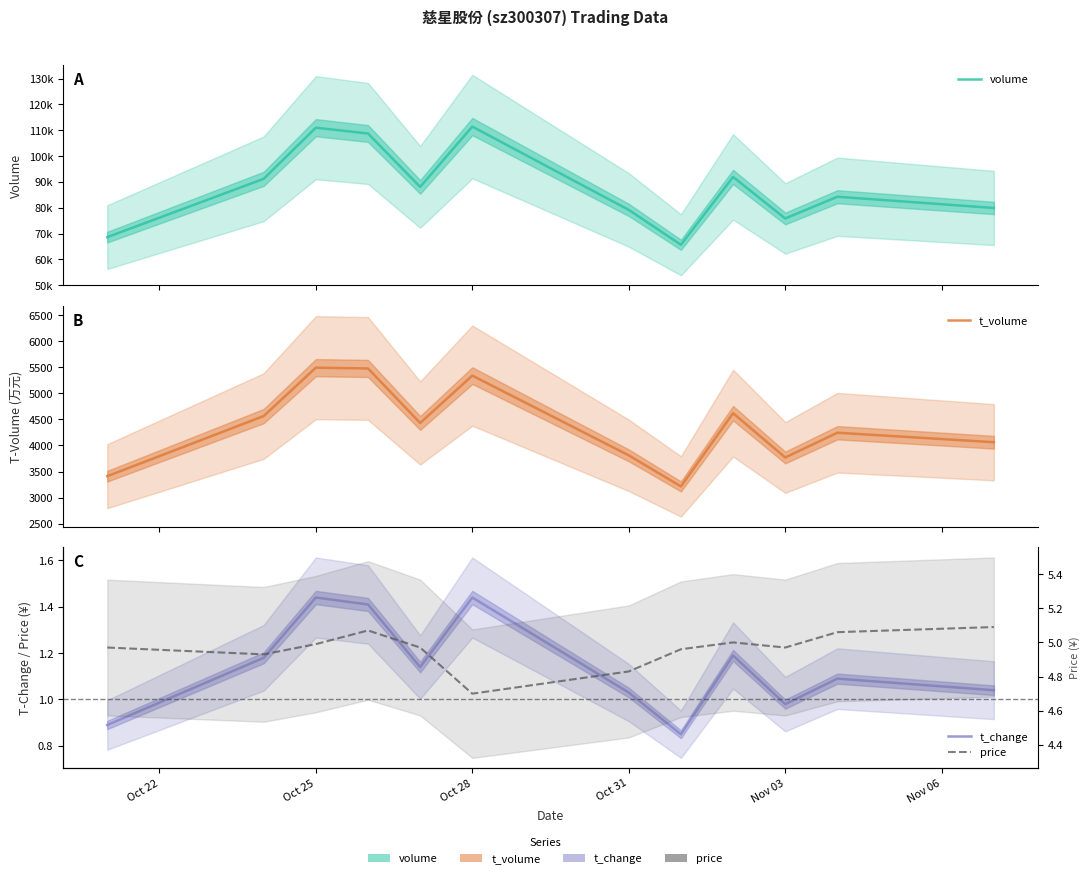

Reading left to right, list all the values displayed in this chart.

volume: 68600.0	91194.0	111004.0	108759.0	88061.0	111437.0	79153.0	65639.0	91922.0	75829.0	84248.0	79899.0
t_volume: 3411.0	4565.0	5493.0	5478.0	4432.0	5341.0	3811.0	3215.0	4620.0	3770.0	4245.0	4063.0
t_change: 0.9	1.2	1.4	1.4	1.1	1.4	1.0	0.8	1.2	1.0	1.1	1.0
price: 5.0	4.9	5.0	5.1	5.0	4.7	4.8	5.0	5.0	5.0	5.1	5.1